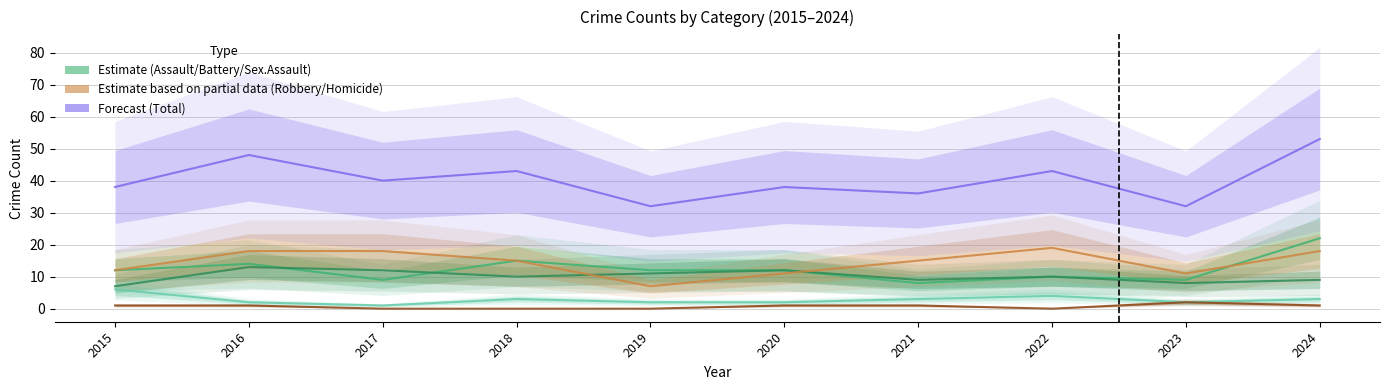

What is the sum of all Aggravated Assault values?

123